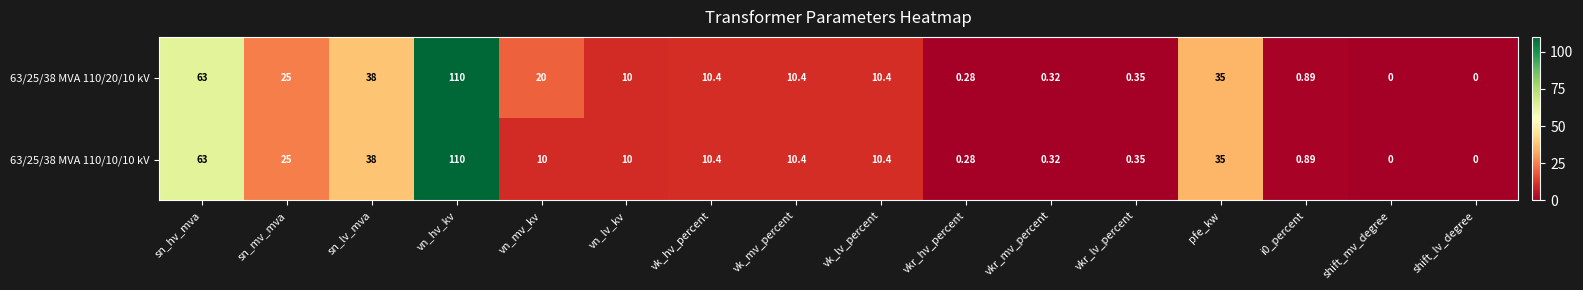

Which category has the highest value in the 63/25/38 MVA 110/20/10 kV series?

vn_hv_kv